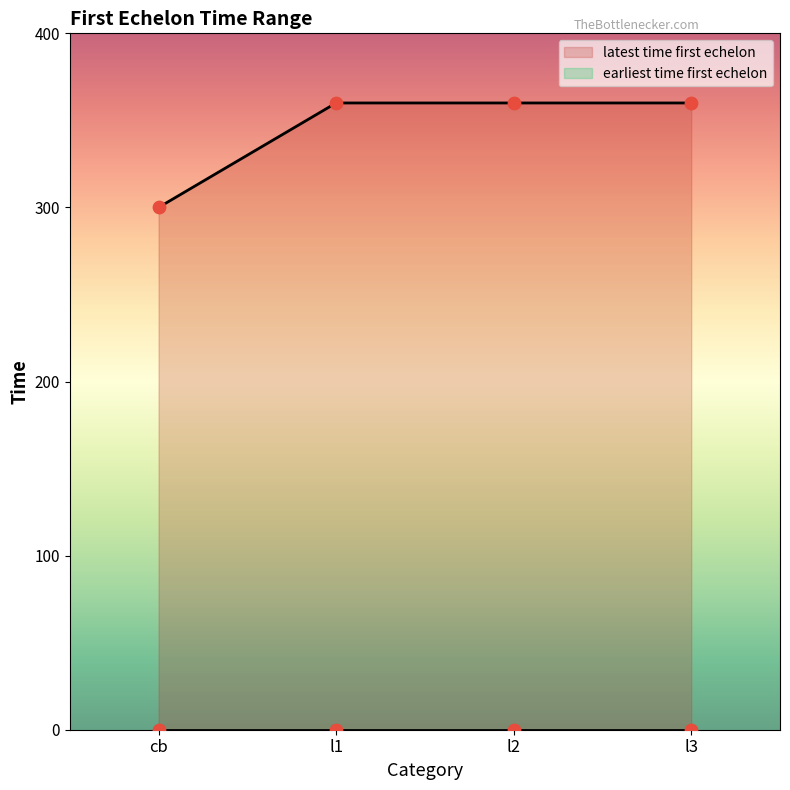

What is the ratio of the value at l3 to the value at l1?

1.0